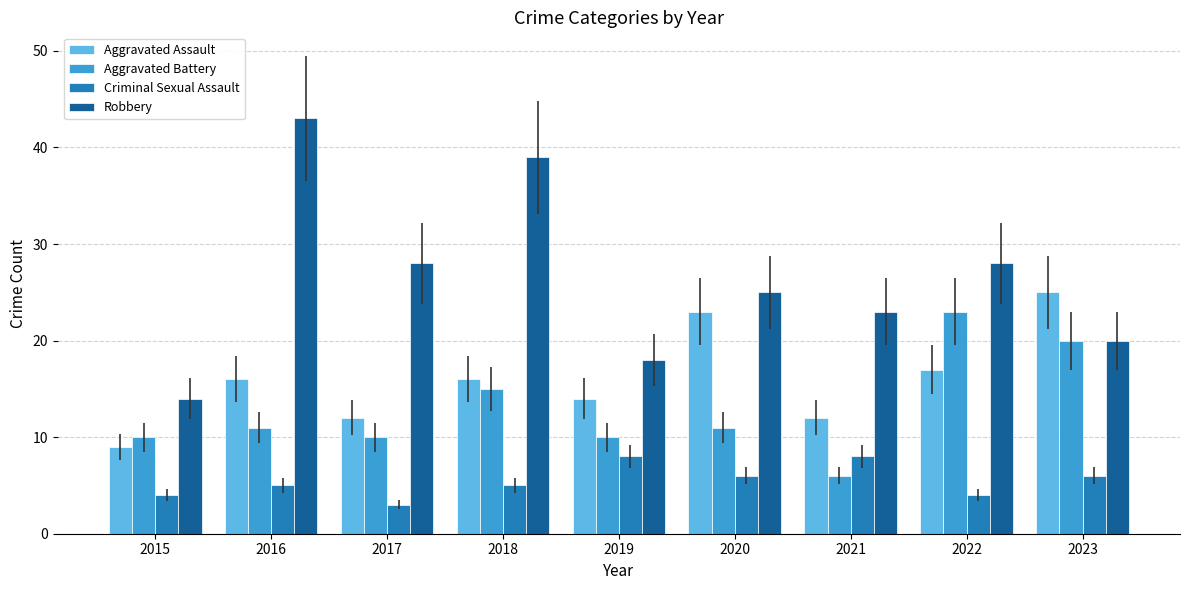

At which label does Aggravated Assault reach its minimum?

2015